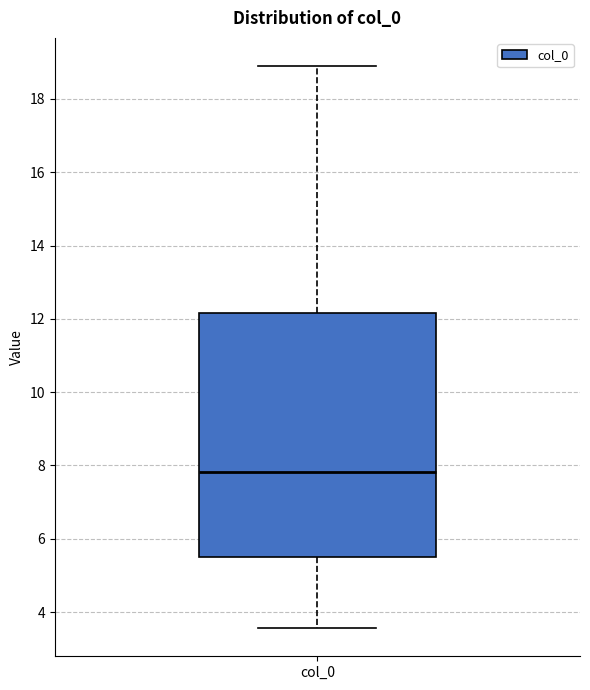

Where does the median line of the box for col_0 sit on the y-axis? The values are not printed on the chart, so give them approximately, as read against the axis.

7.8